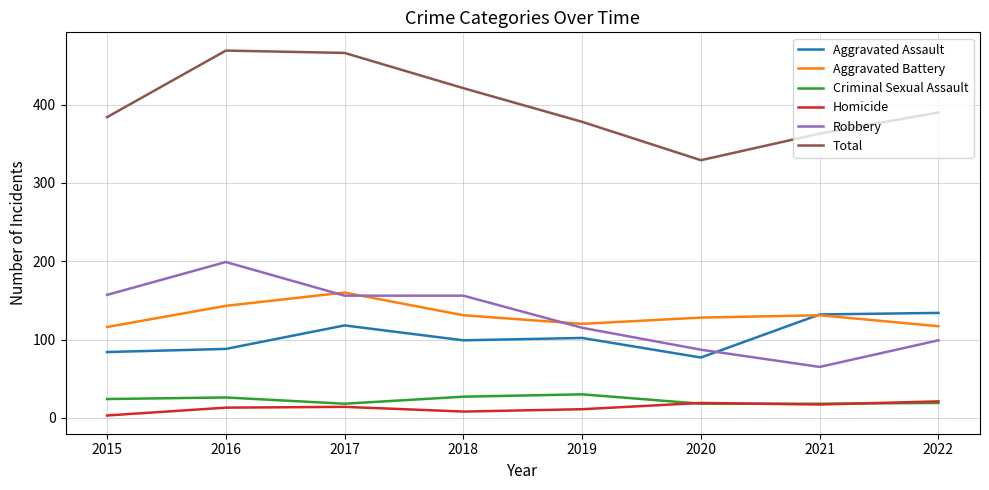

After their last crossing, which series has the higher values: Robbery or Aggravated Battery?

Aggravated Battery